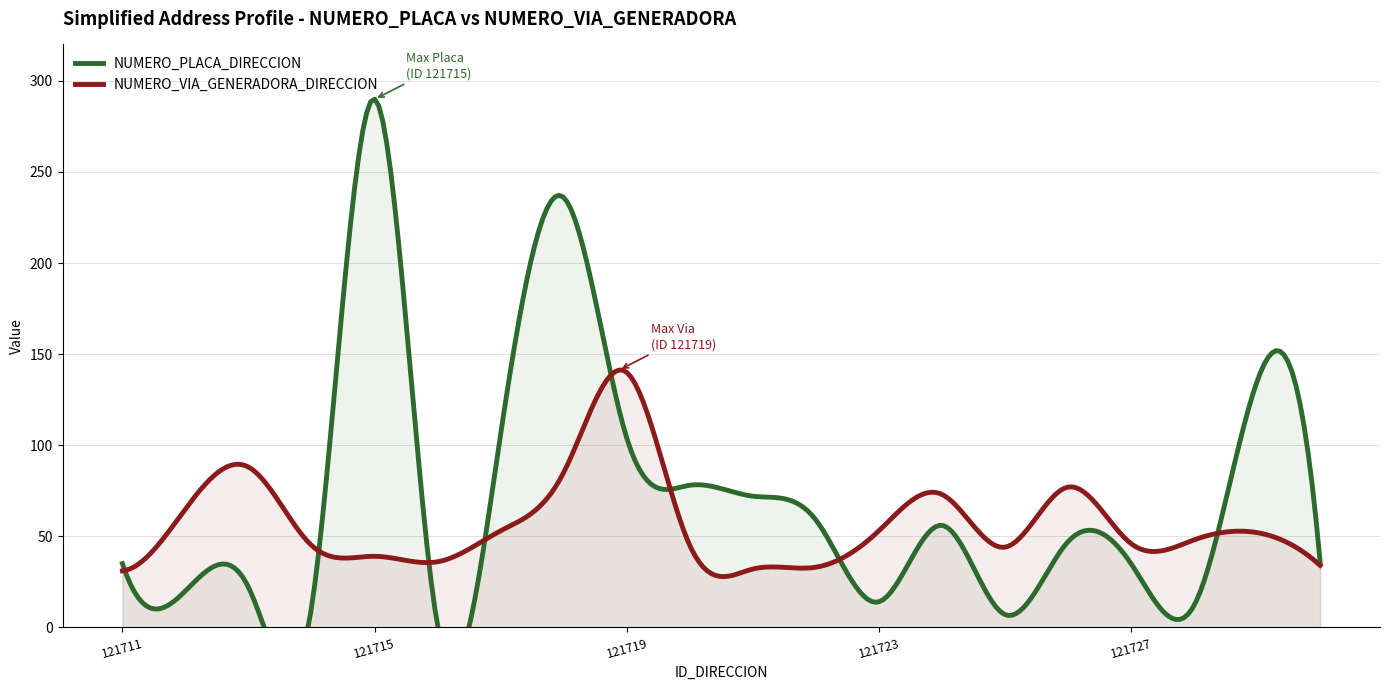

How many values in the NUMERO_PLACA_DIRECCION series are below 47?

10